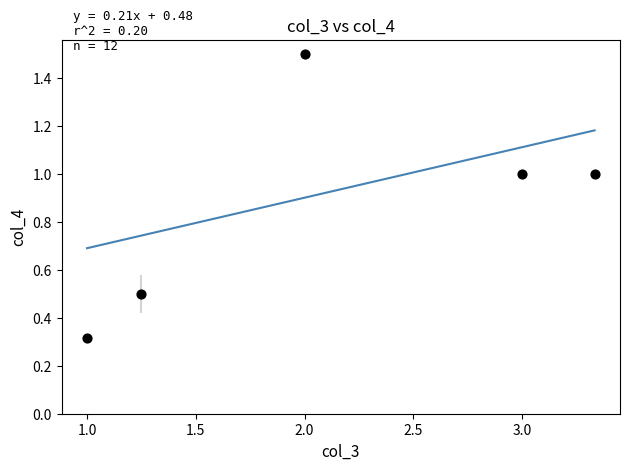

What is the range of Y values (max minus min)?

1.2